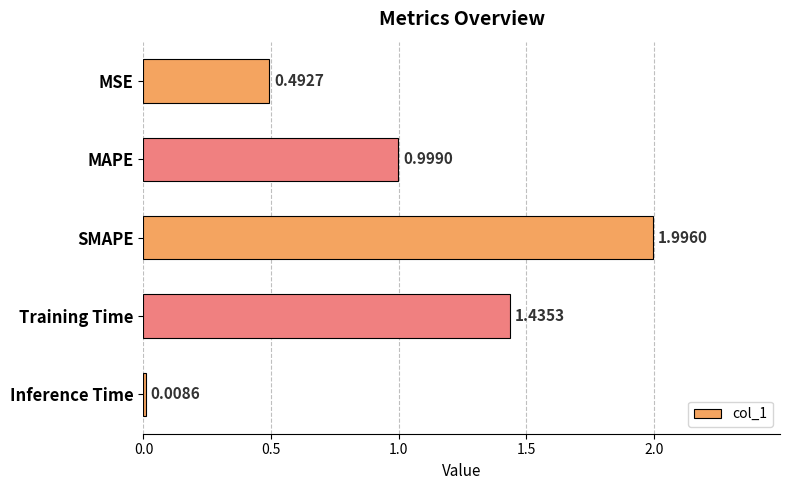

What is the label of the 5th bar from the top?

Inference Time